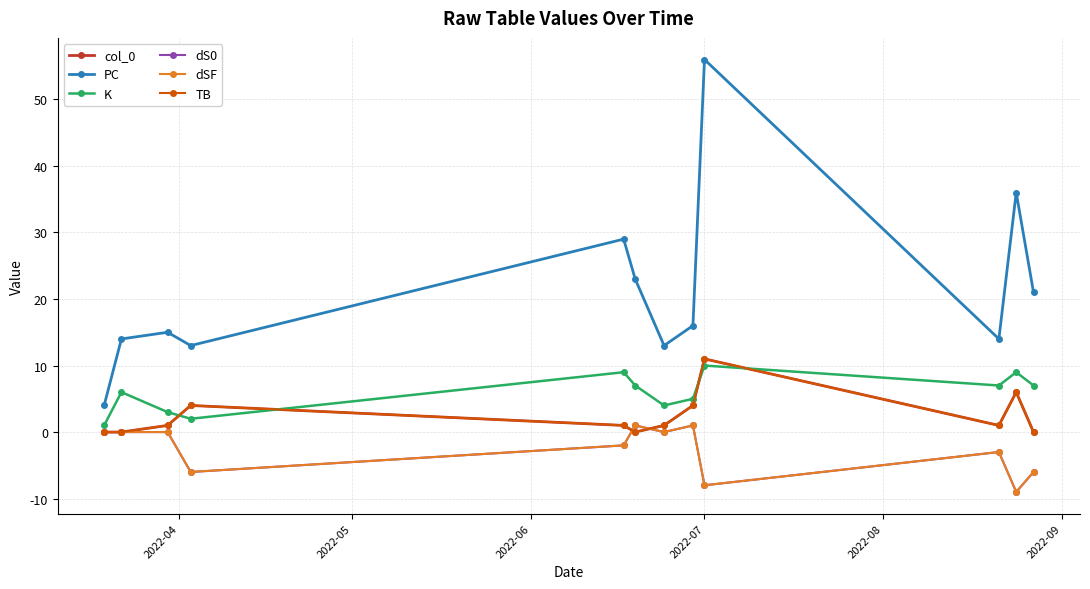

Is this an area chart (filled region under the line)?

No